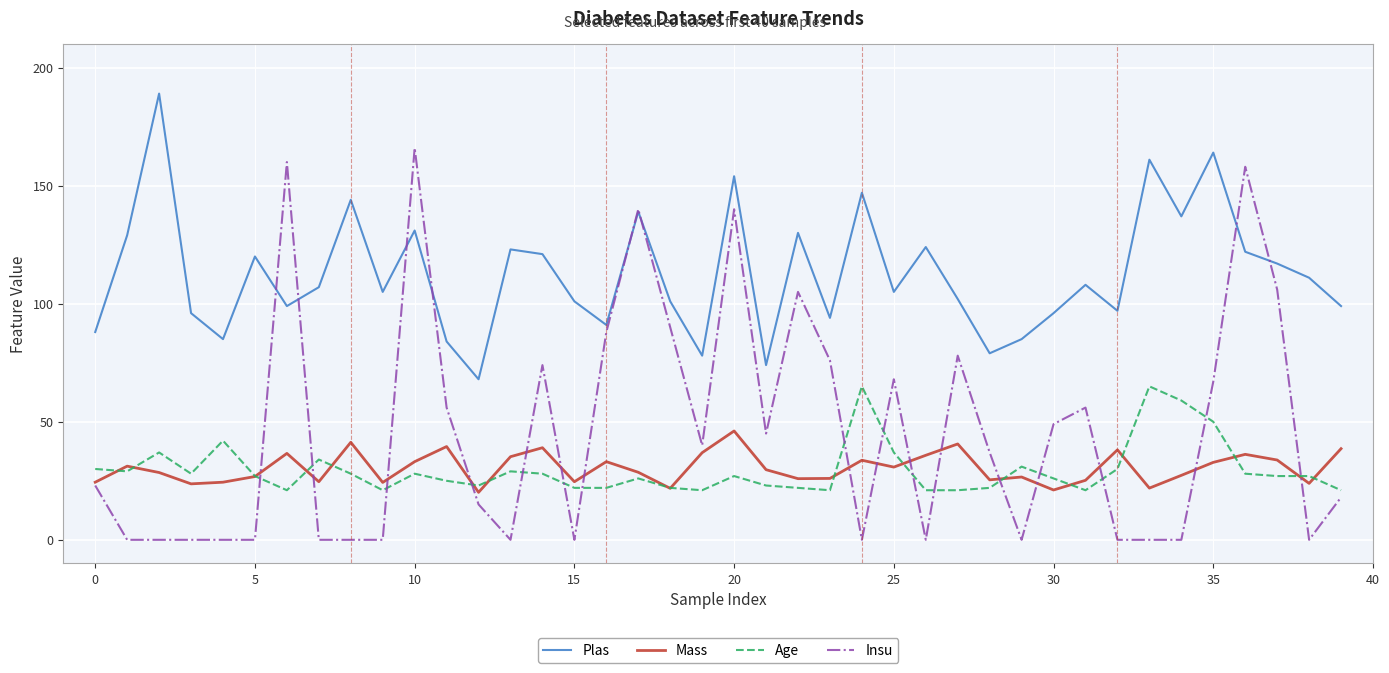

True or false: Plas has more than 2 interior local peaks.

True